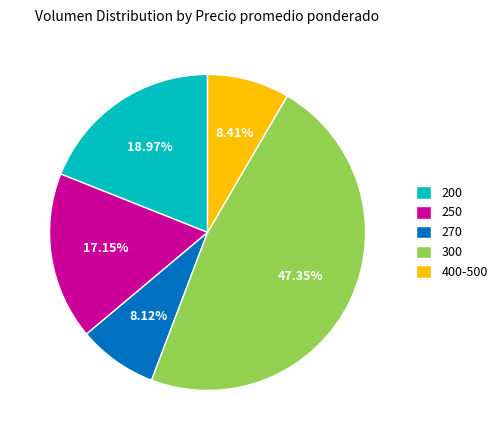

What percentage is the 300 slice, to the nearest percent?

47%